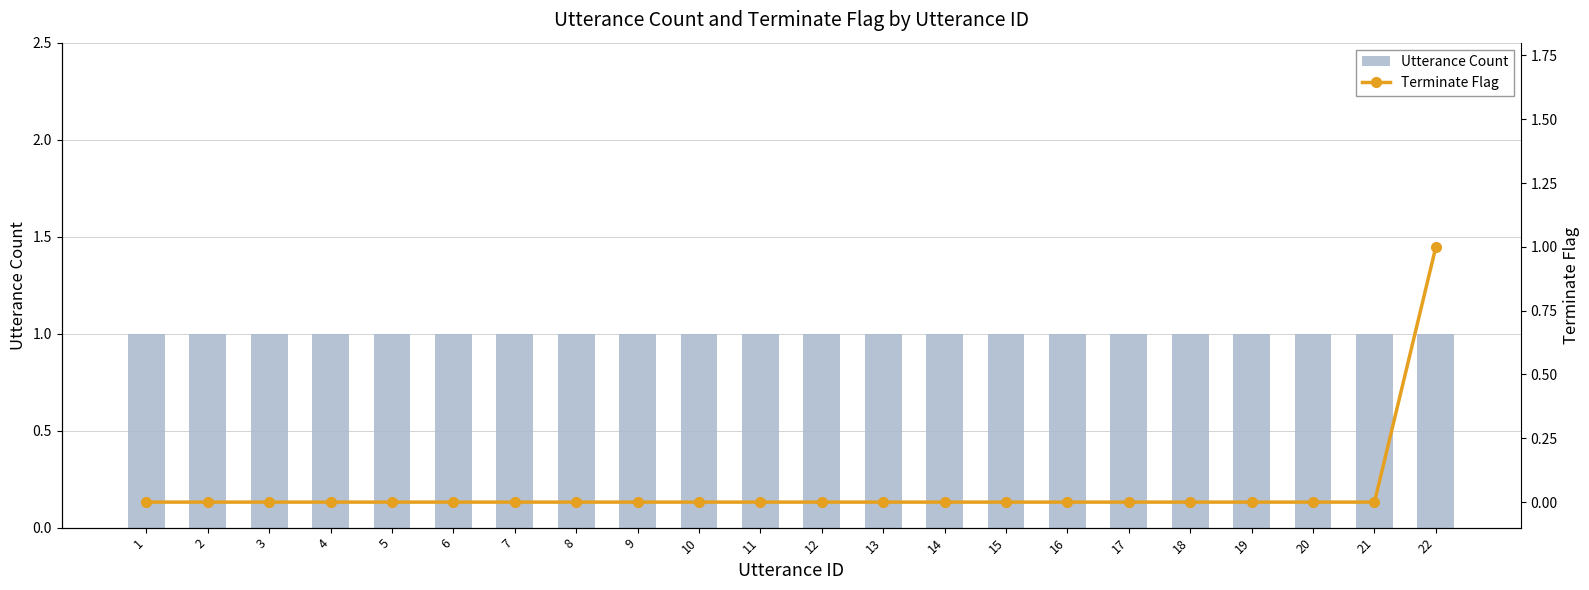

Reading left to right, extract all data points from this chart.

Utterance Count: 1=1	2=1	3=1	4=1	5=1	6=1	7=1	8=1	9=1	10=1	11=1	12=1	13=1	14=1	15=1	16=1	17=1	18=1	19=1	20=1	21=1	22=1
Terminate Flag: 1=0	2=0	3=0	4=0	5=0	6=0	7=0	8=0	9=0	10=0	11=0	12=0	13=0	14=0	15=0	16=0	17=0	18=0	19=0	20=0	21=0	22=1